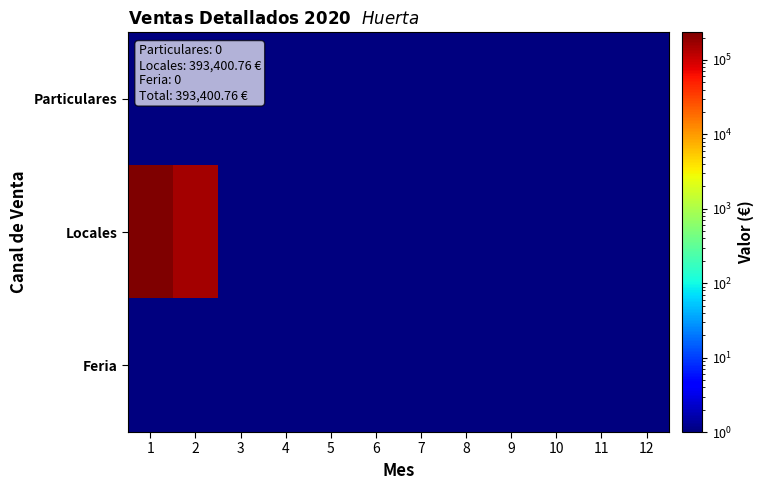

Which series has the largest range (max minus min)?

Locales